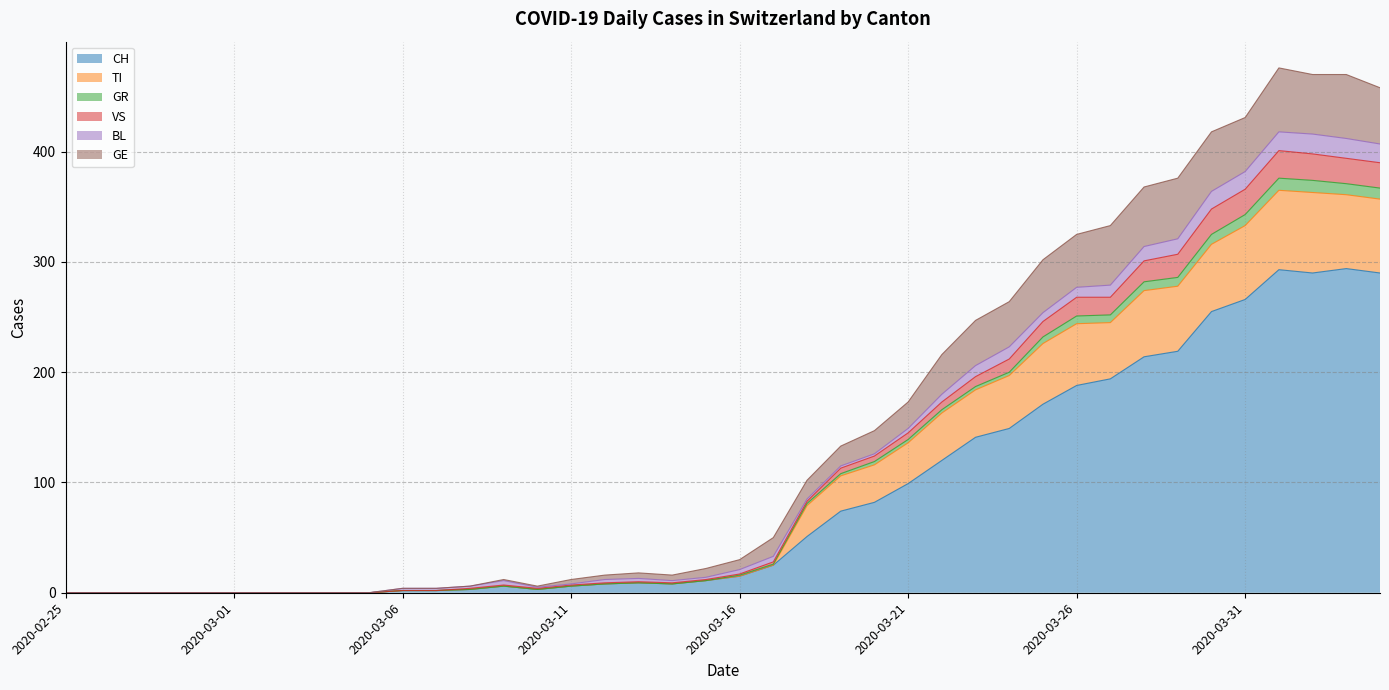

What are all the series names shown in the legend?

CH, TI, GR, VS, BL, GE